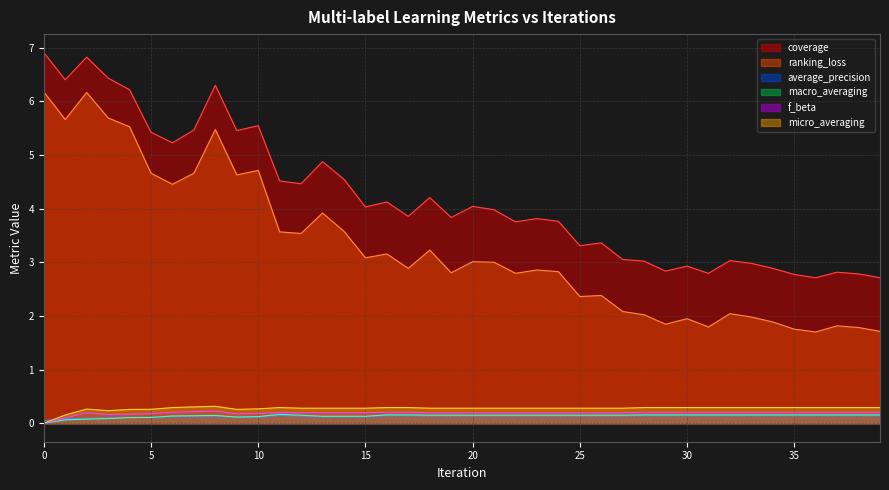

Which series has the largest total across all categories?

coverage